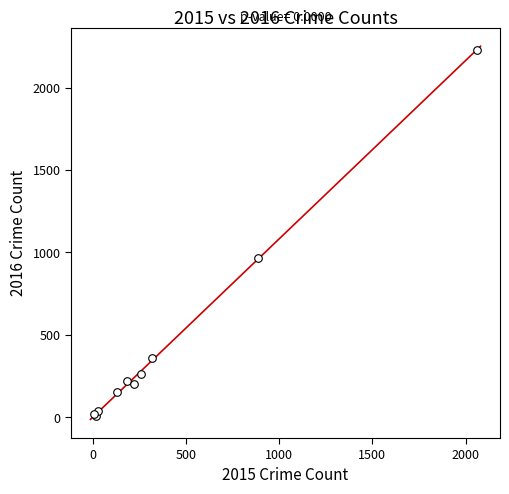

What Y value in the scatter plot is closest to 1119?

966